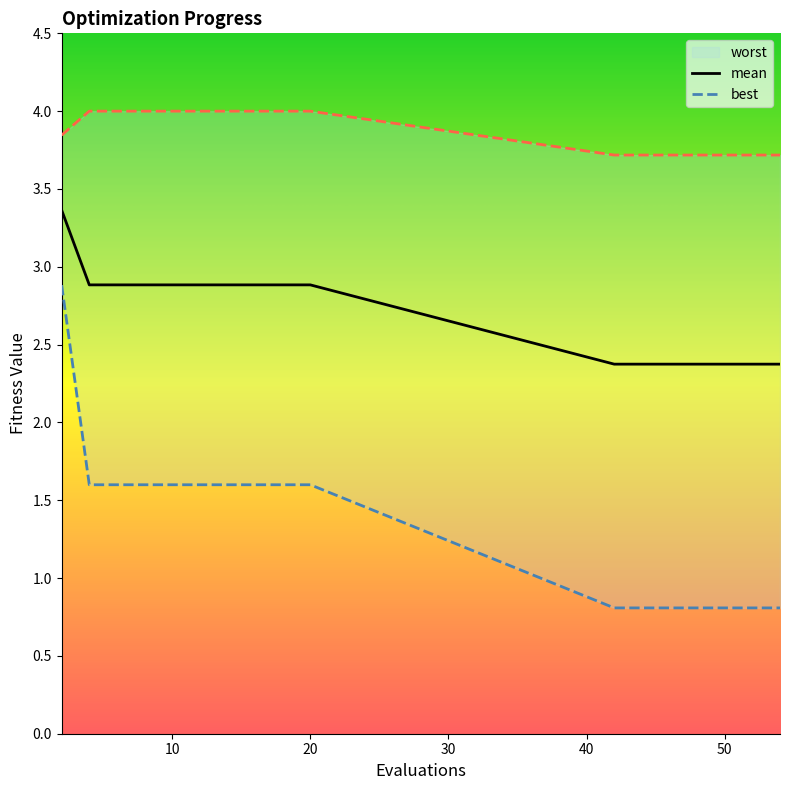

True or false: mean has more than 2 points higher than both neighbors.

False